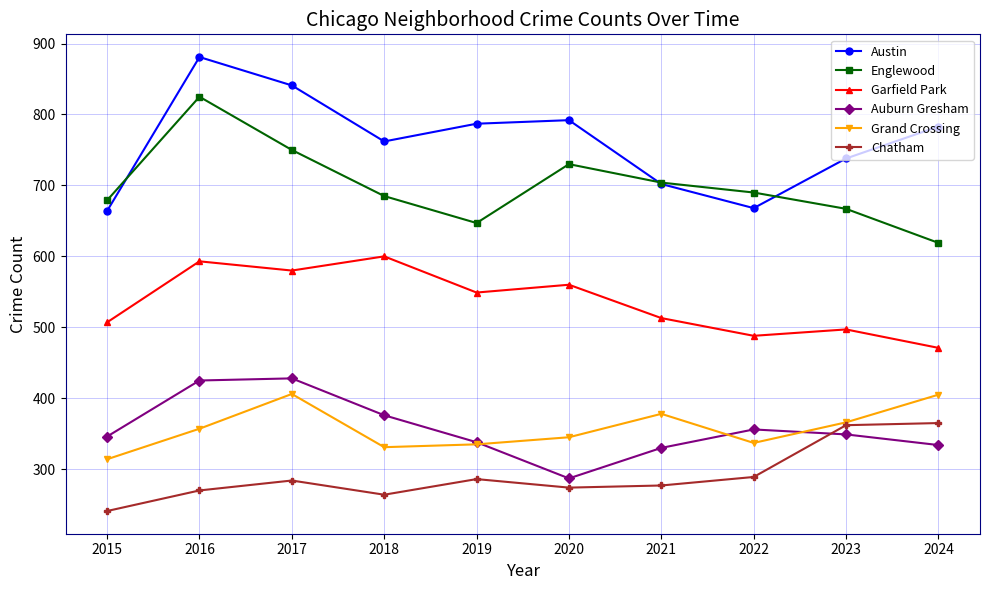

The value of Chatham at 2017 is 284. True or false?

True